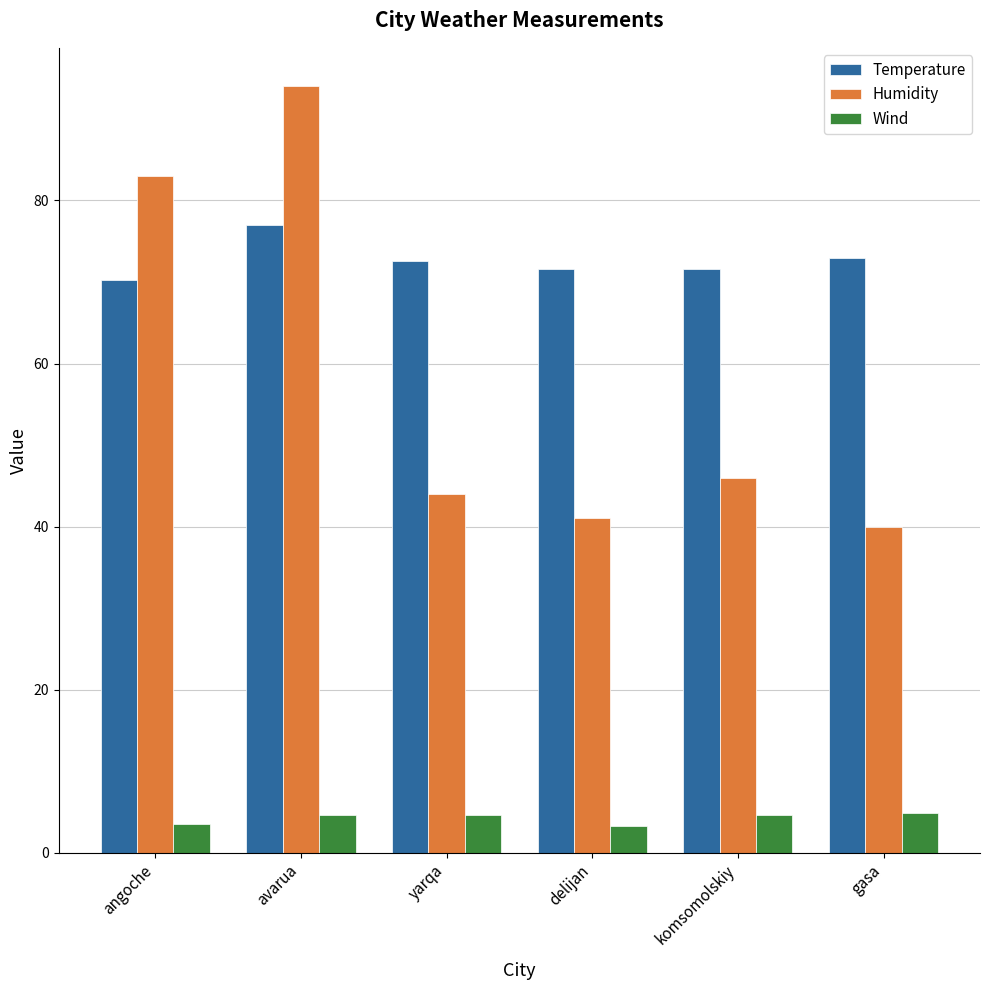

At which label does Humidity reach its minimum?

gasa